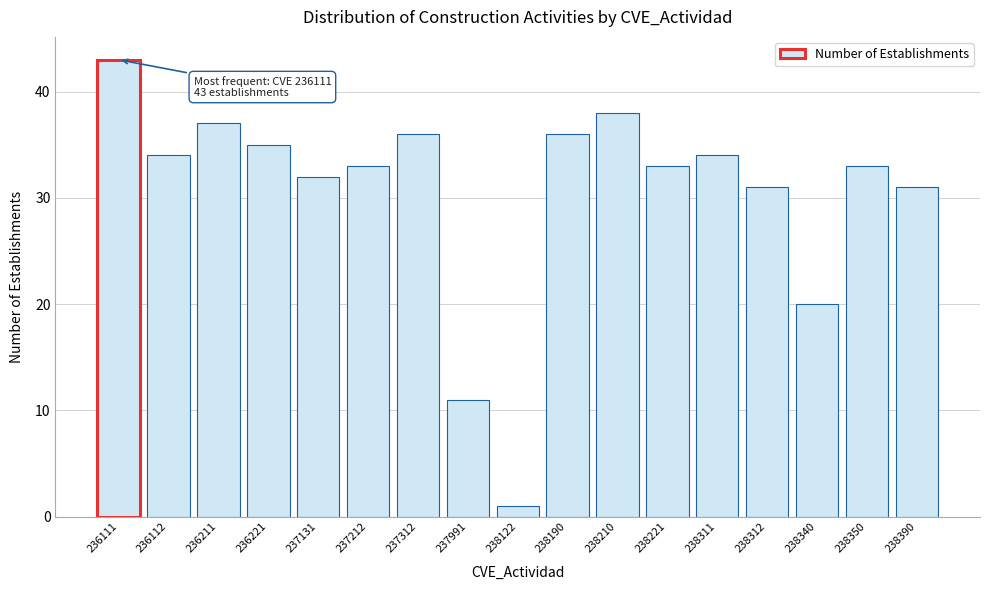

Reading left to right, what are all the values shown in this chart?

236111=43	236112=34	236211=37	236221=35	237131=32	237212=33	237312=36	237991=11	238122=1	238190=36	238210=38	238221=33	238311=34	238312=31	238340=20	238350=33	238390=31